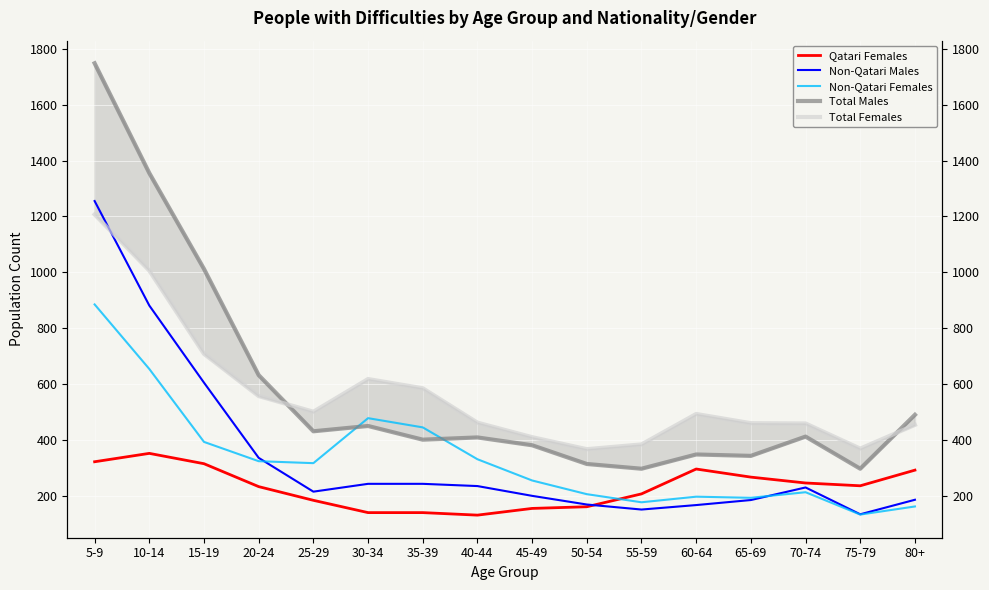

In Non-Qatari Males, how many points are lower than both neighbors (excluding endpoints)?

3